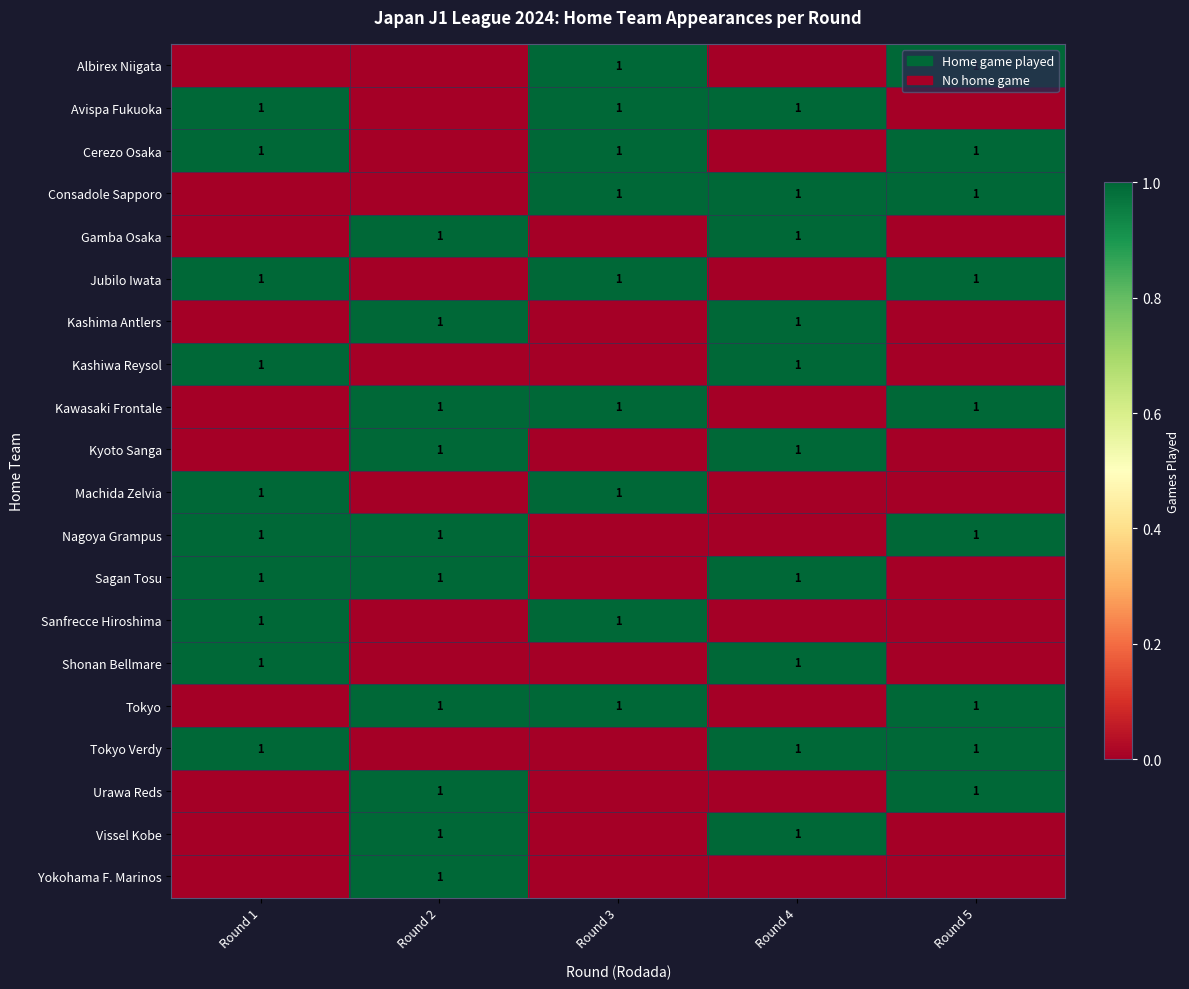

The value of Sanfrecce Hiroshima at Round 3 is 1. True or false?

True